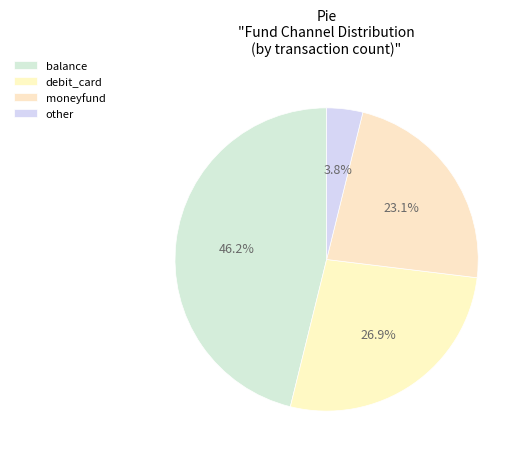

Count the number of slices in the pie.

4